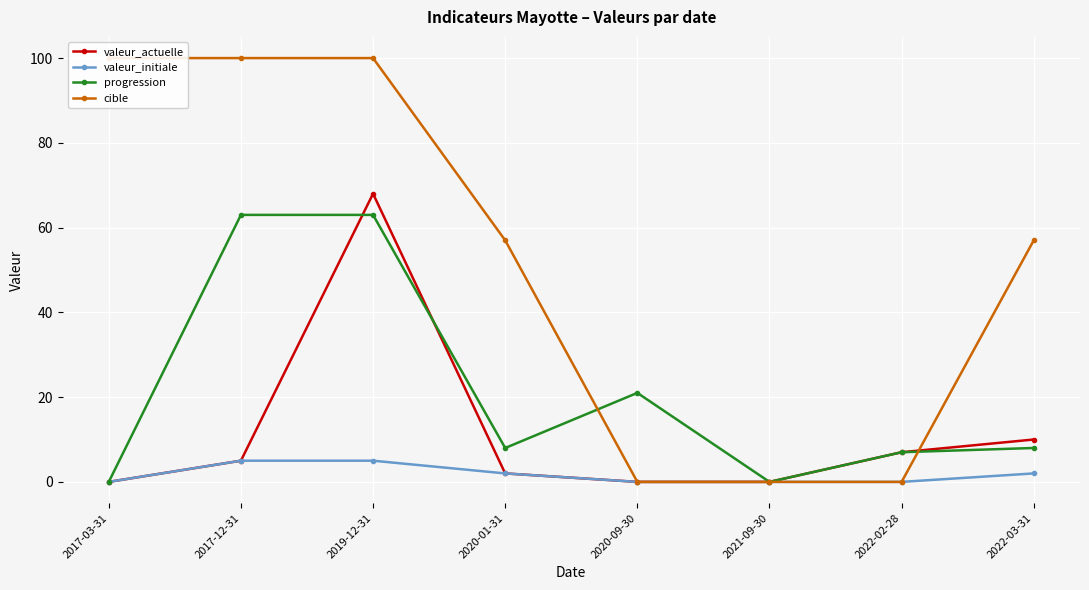

At which category does the chart reach its minimum across all series?

2017-03-31